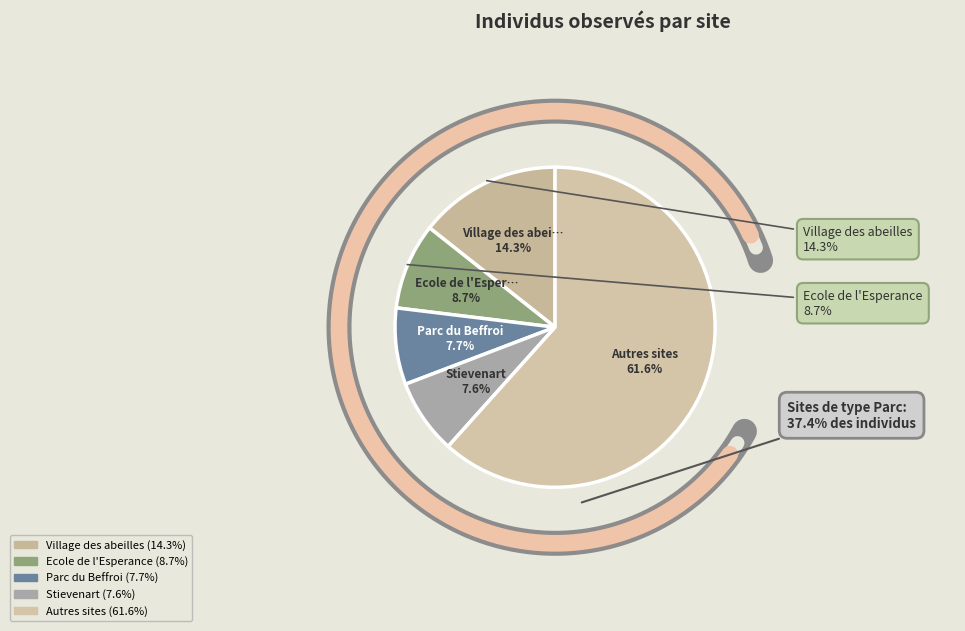

Is there any slice that represents more than half of the pie?

No